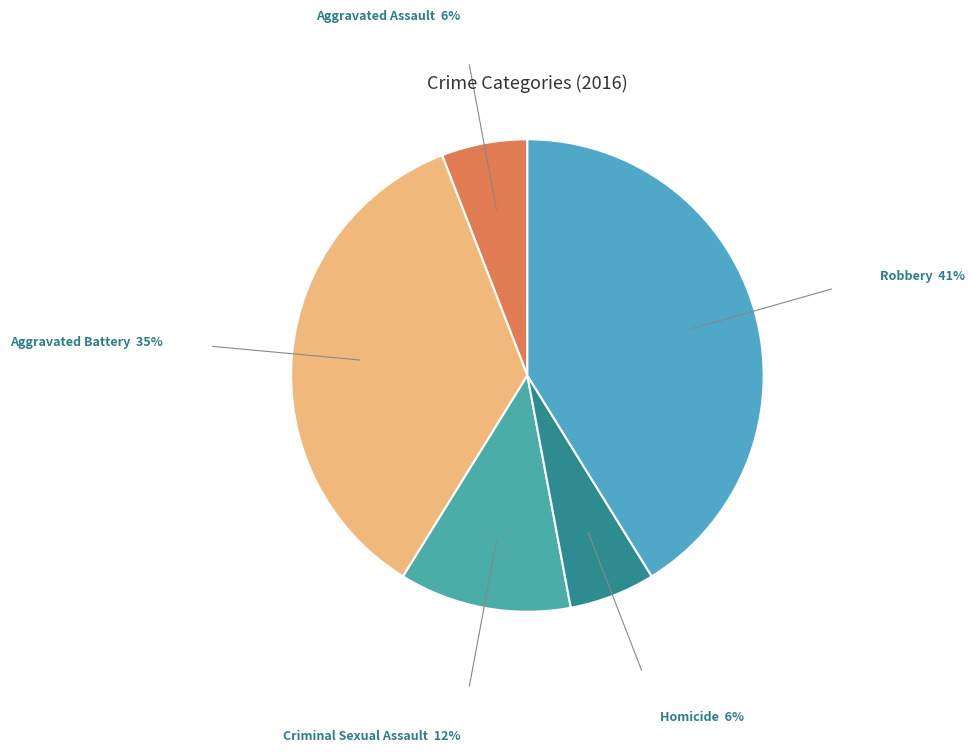

Does Aggravated Battery account for over 50% of the chart?

No